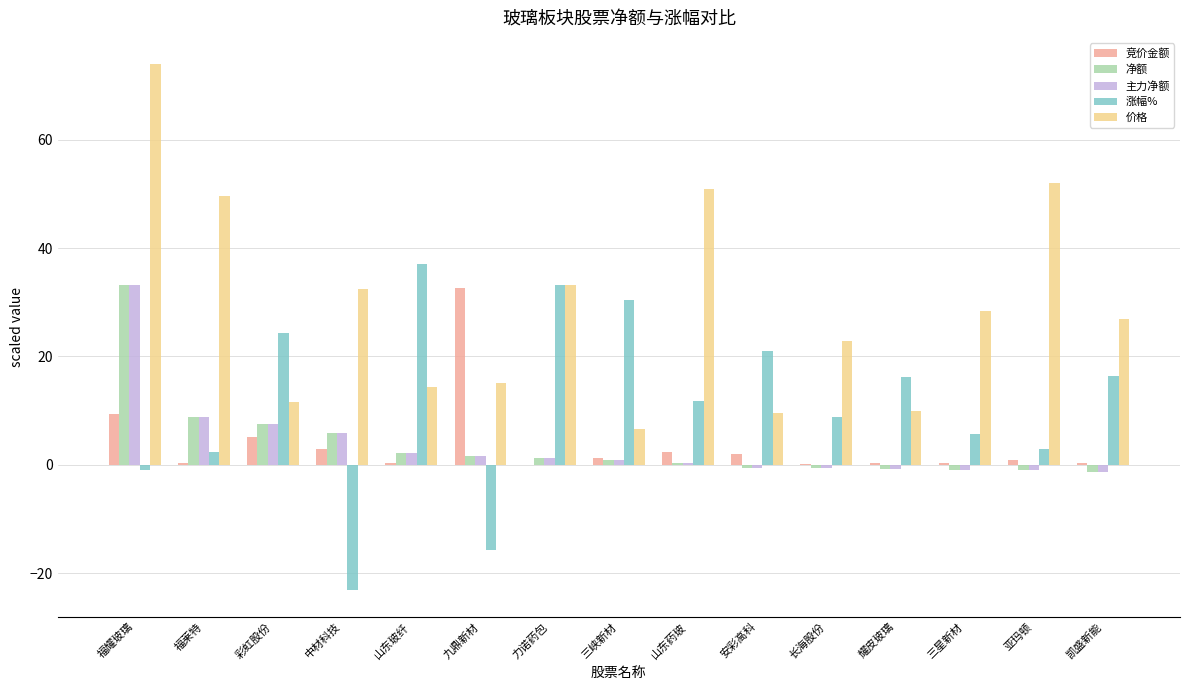

The 涨幅% series shows 15.8 at 三峡新材. True or false?

False